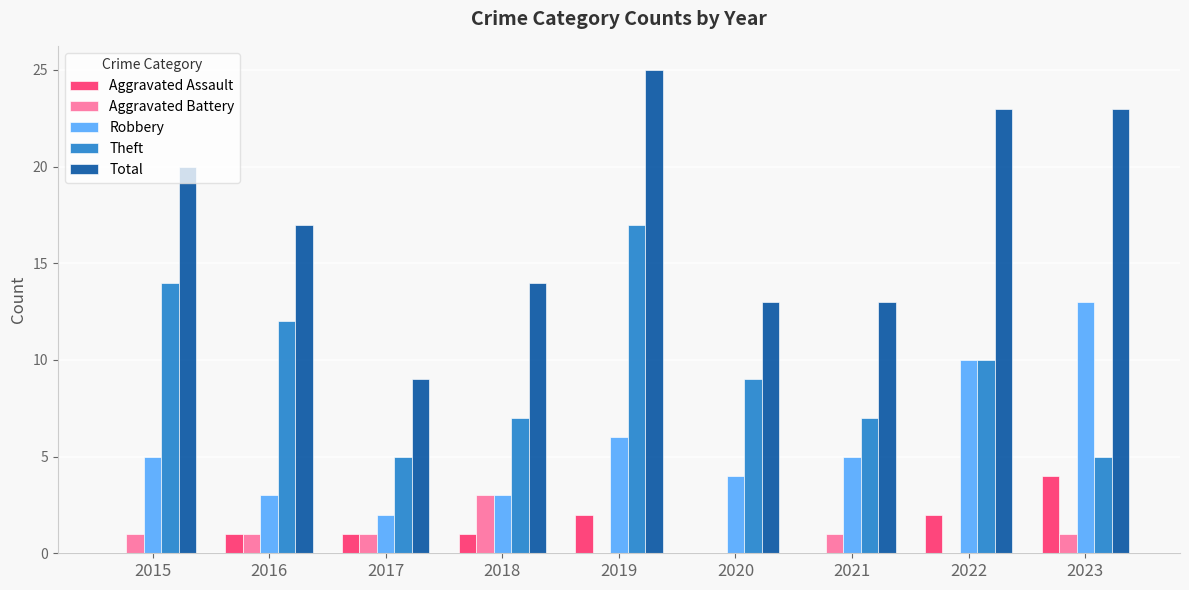

What is the sum of all Theft values?

86